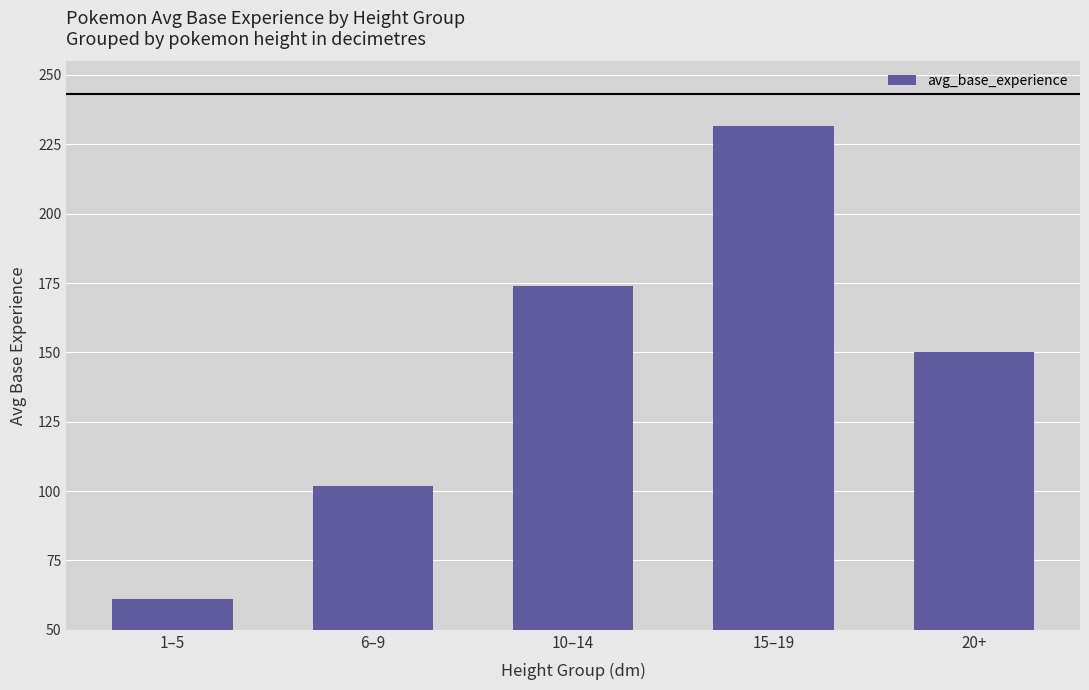

What is the value of the 2nd bar from the left?

102.0